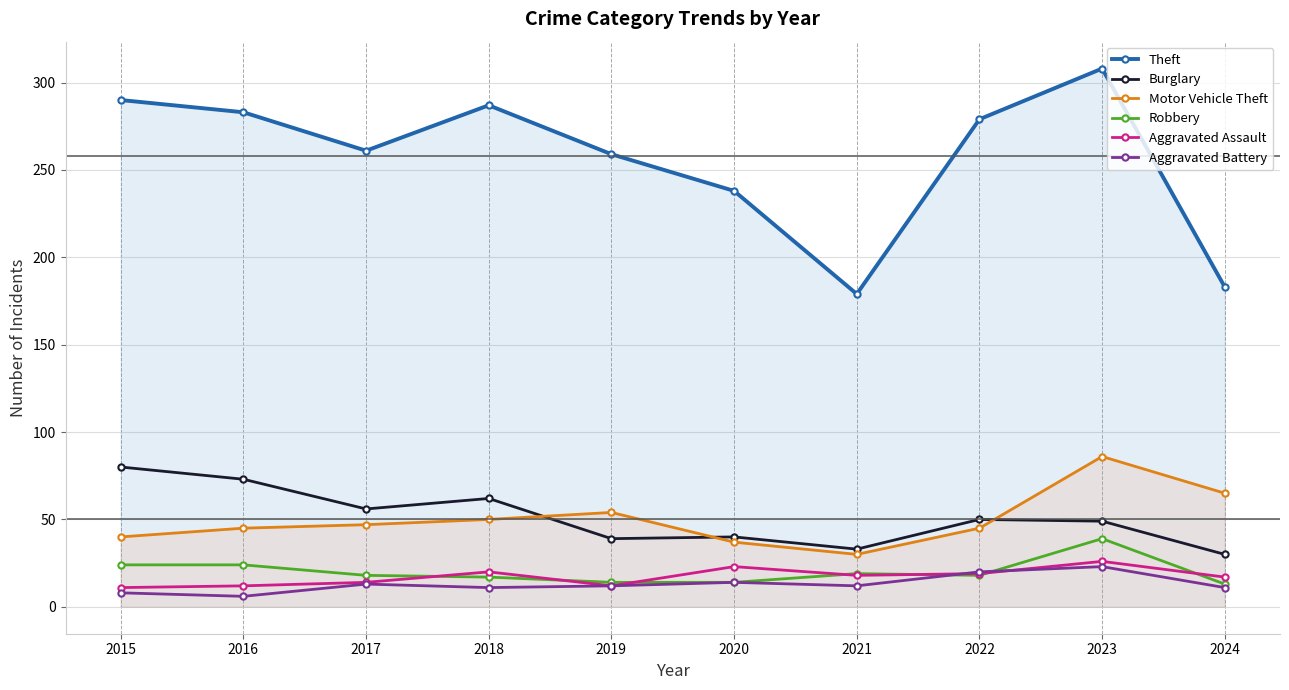

At which category does the chart reach its minimum across all series?

2016